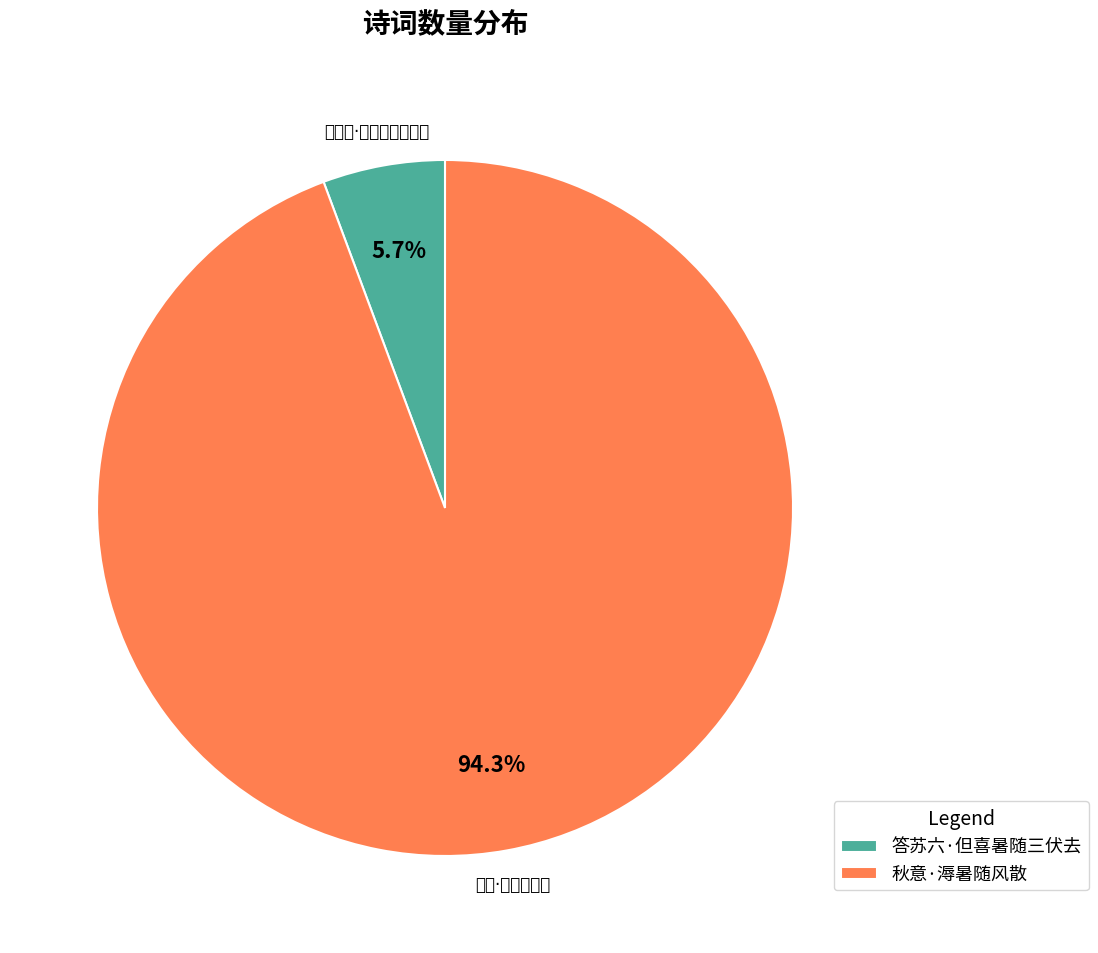

True or false: 答苏六·但喜暑随三伏去 accounts for 6% of the total.

True